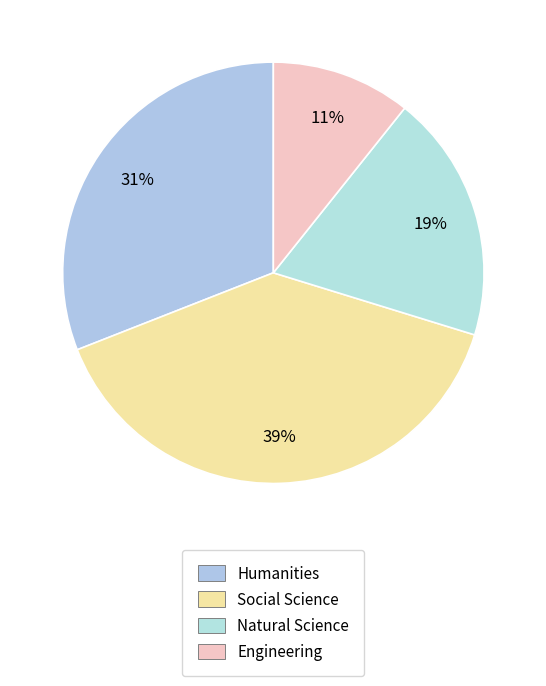

Rank the categories by value from lowest to highest.

Engineering, Natural Science, Humanities, Social Science